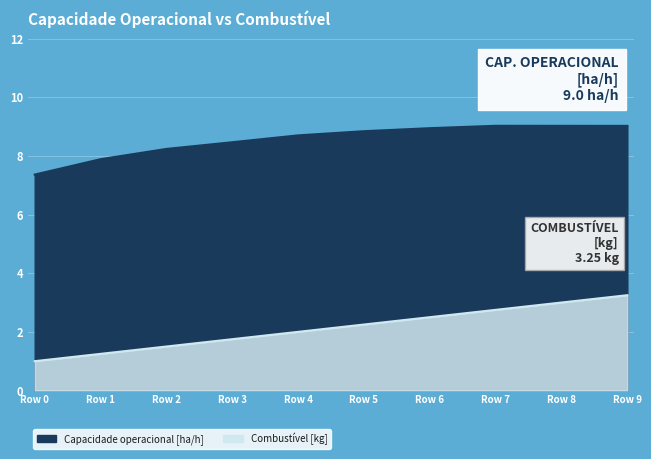

How many data points in Capacidade operacional [ha/h] are less than 8?

2